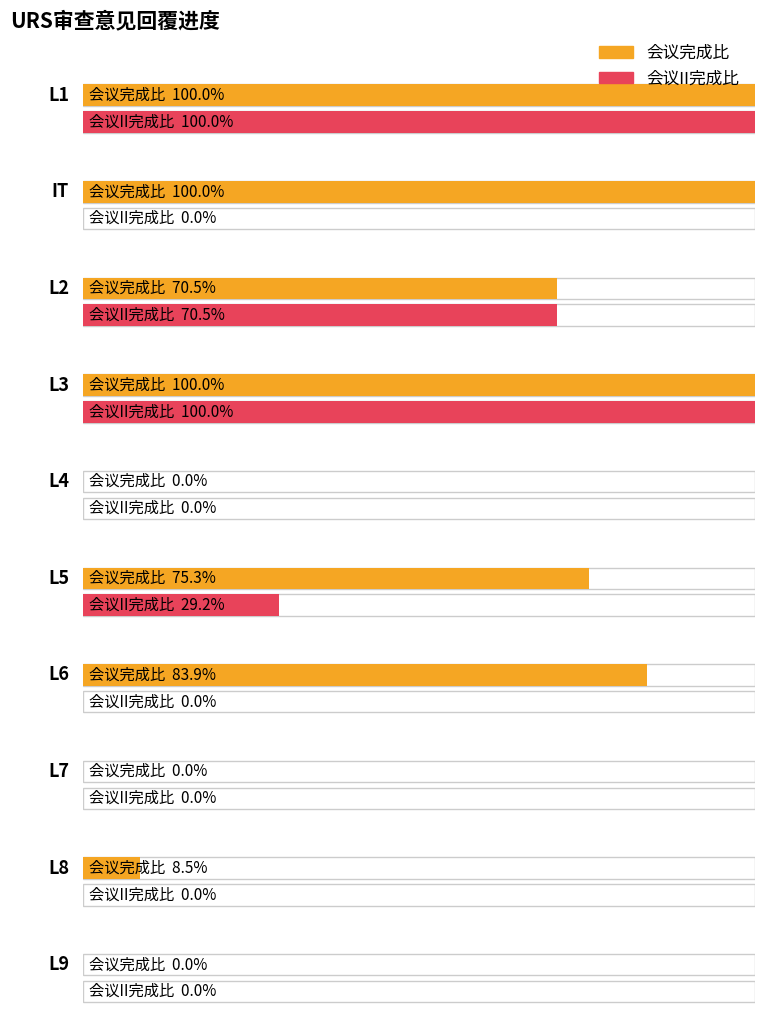

Where is 会议II完成比 nearest to the value 0?

IT